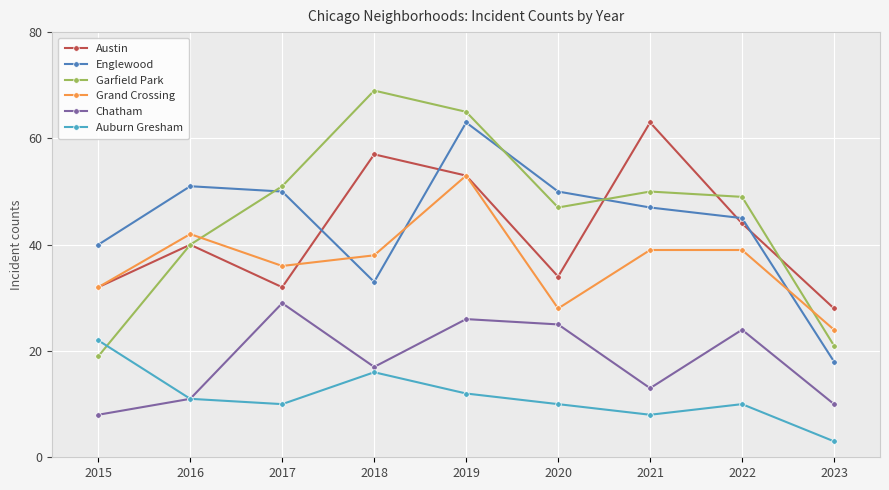

True or false: Austin and Auburn Gresham intersect in this chart.

False